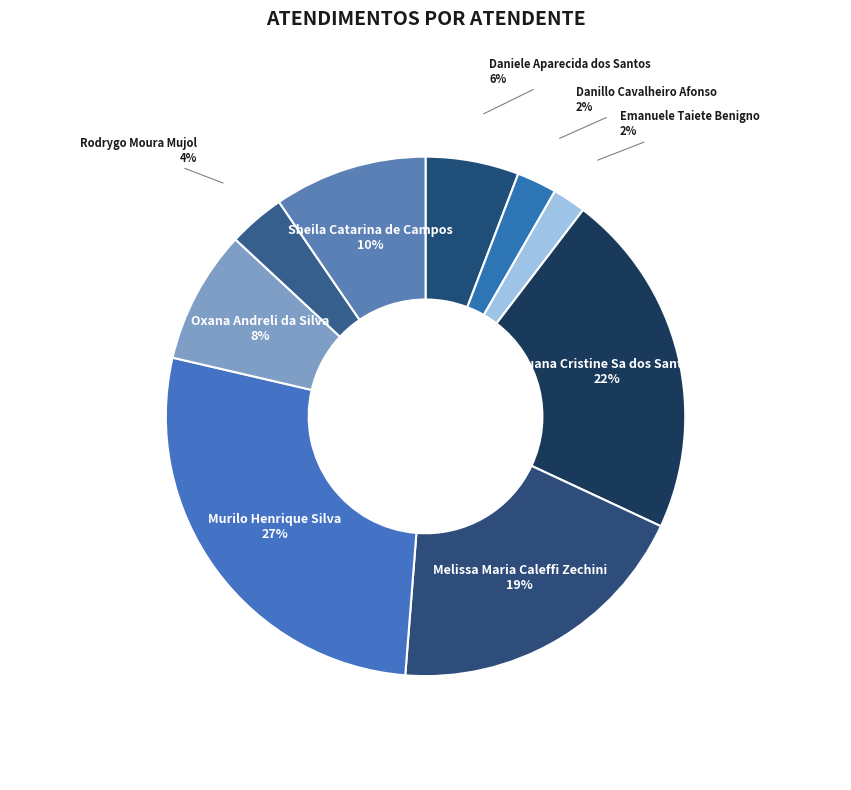

Which slice is the largest?

Murilo Henrique Silva